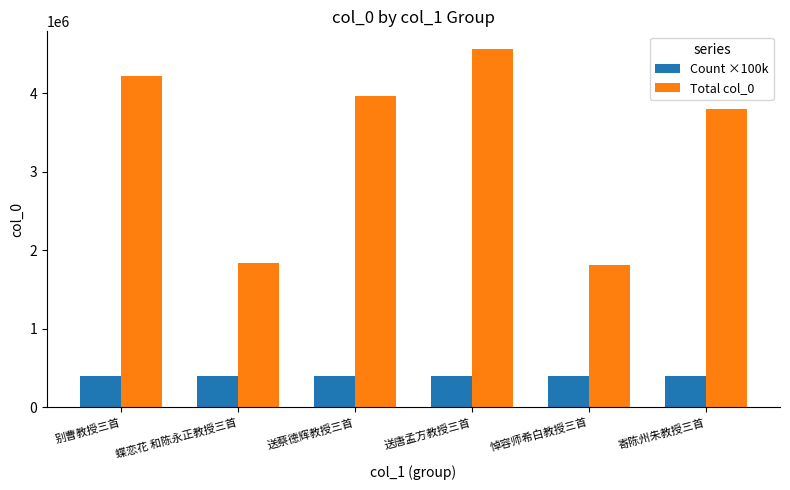

What is the average value of the Total col_0 series?

3365533